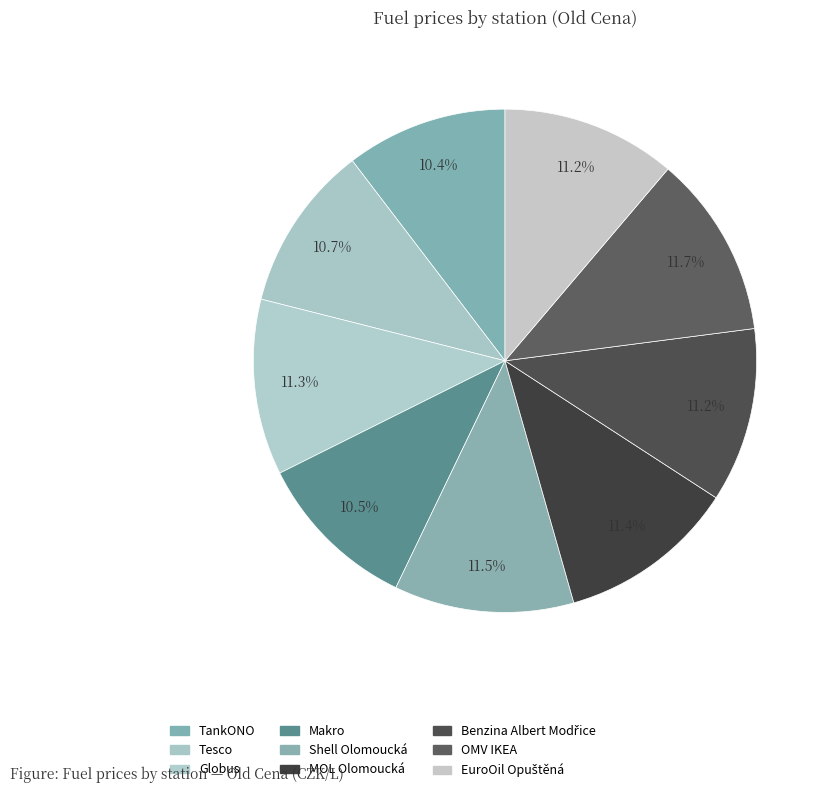

Is there any slice that represents more than half of the pie?

No